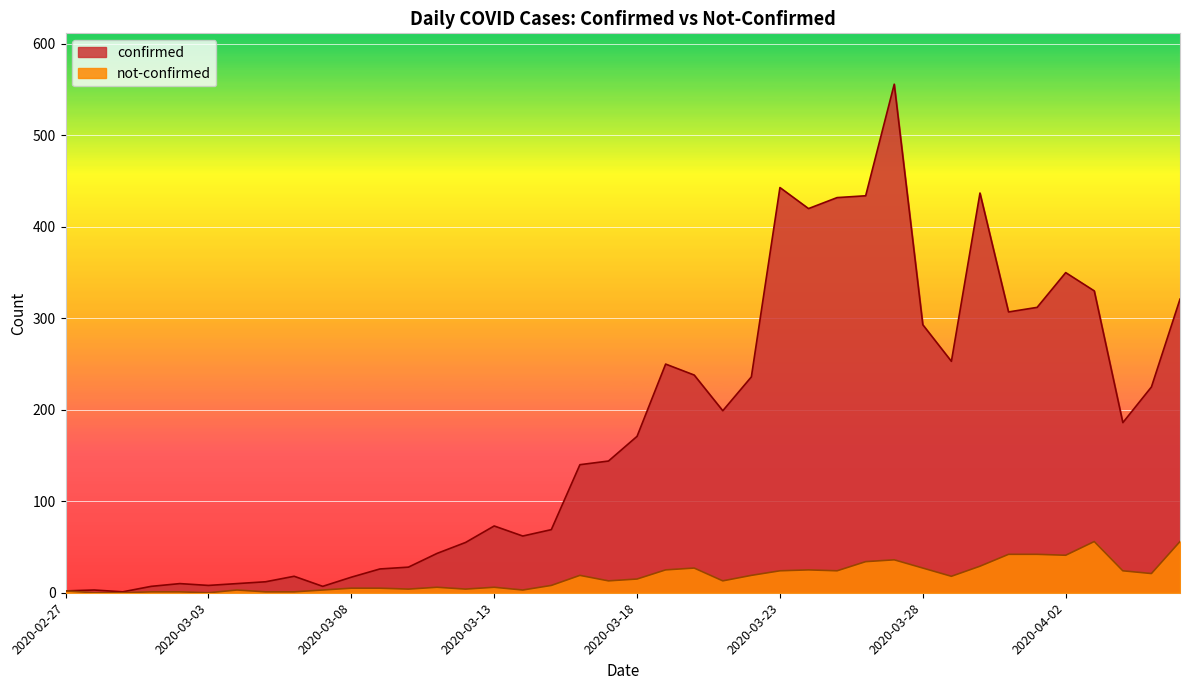

What is the approximate value of confirmed at 2020-03-13?

73